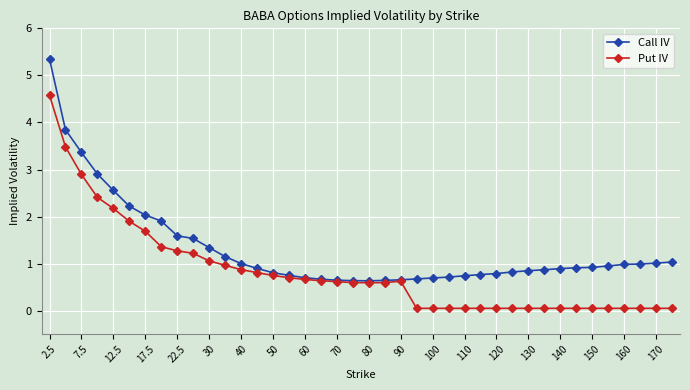

Which series has the largest total across all categories?

Call IV